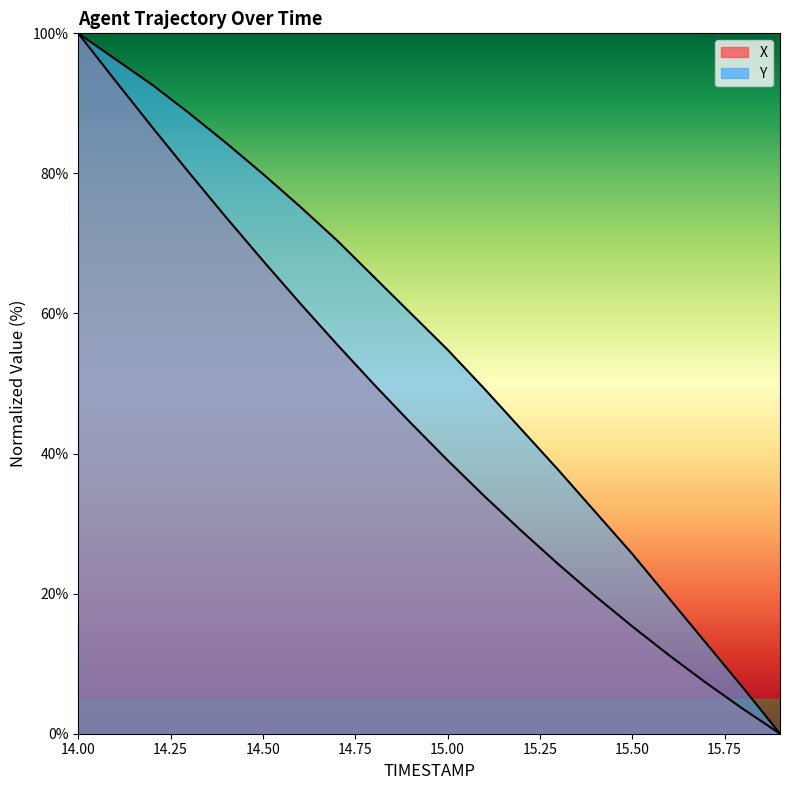

What is the value of the Y point at the 13th from the left?

43.4